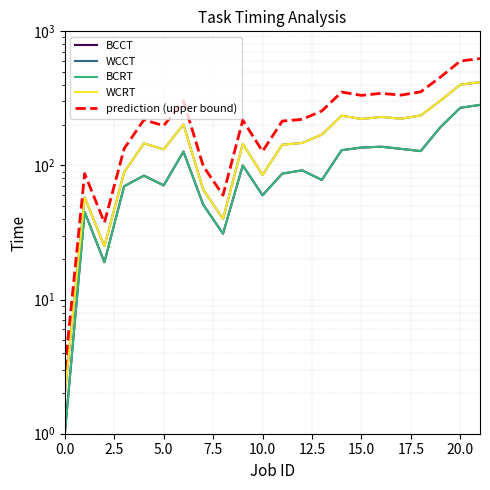

True or false: BCCT and BCRT cross at least once.

False